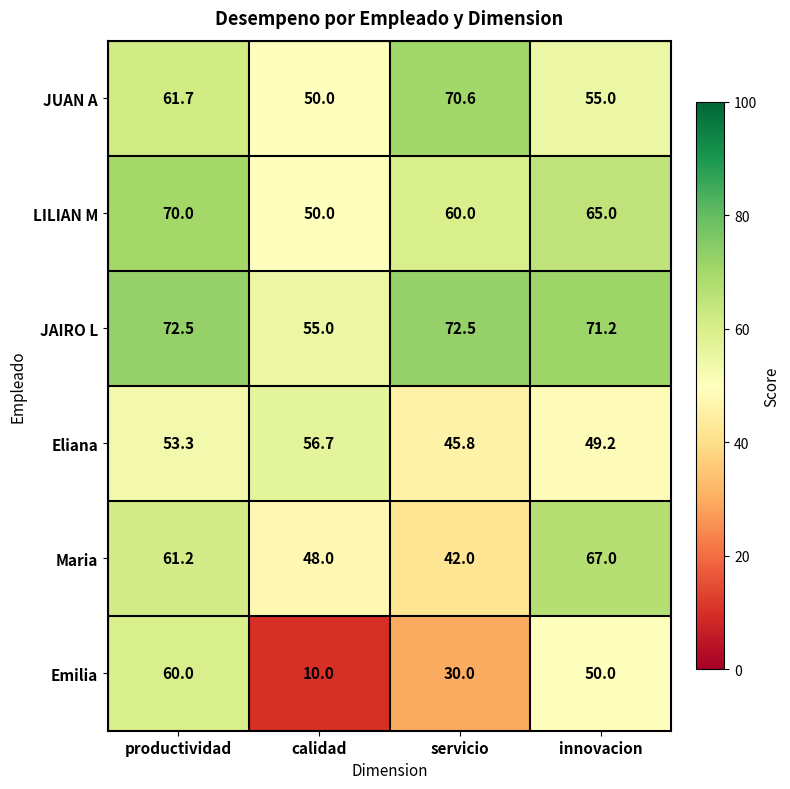

Where is JUAN A nearest to the value 60?

productividad